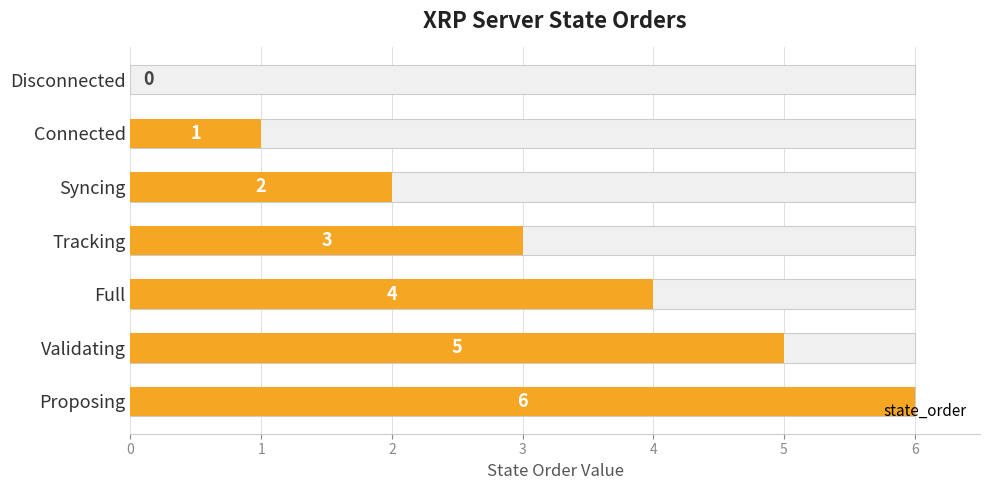

What is the difference between the maximum and minimum values?

6